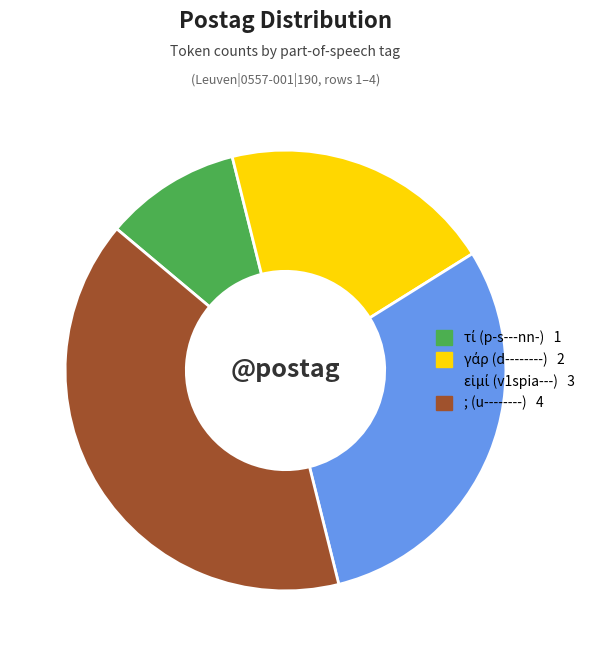

The ; (u--------) slice represents 28% of the pie. True or false?

False